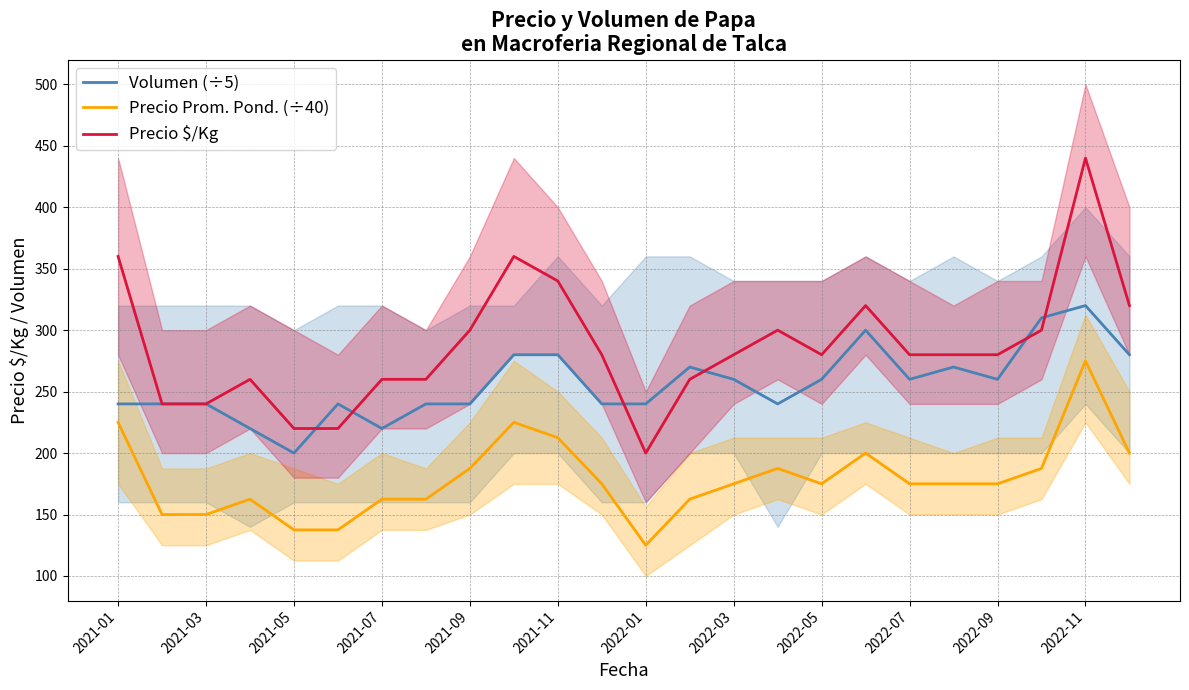

True or false: Precio Prom. Pond. (÷40) and Precio $/Kg intersect in this chart.

False